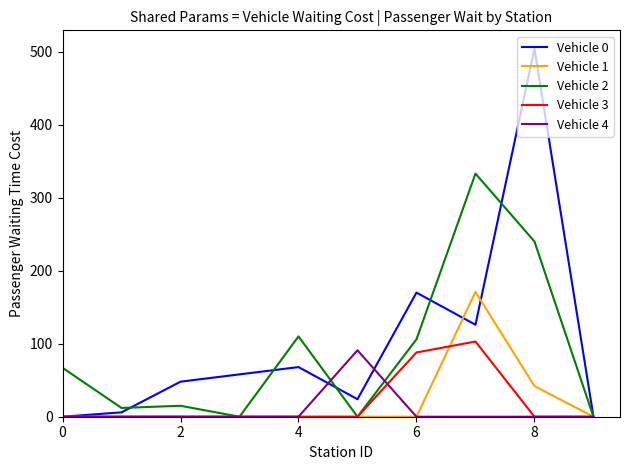

Which series has the largest range (max minus min)?

Vehicle 0